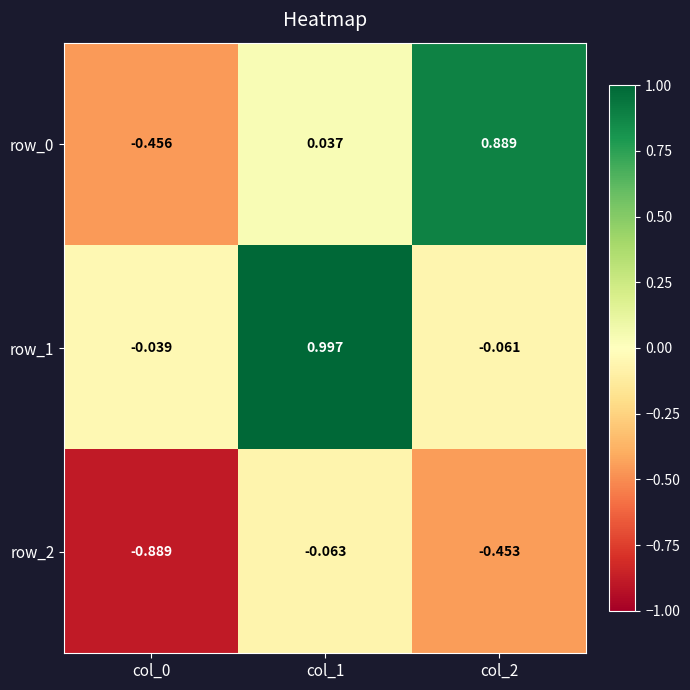

Is the value of row_1 at col_1 greater than the value of row_2 at col_2?

Yes